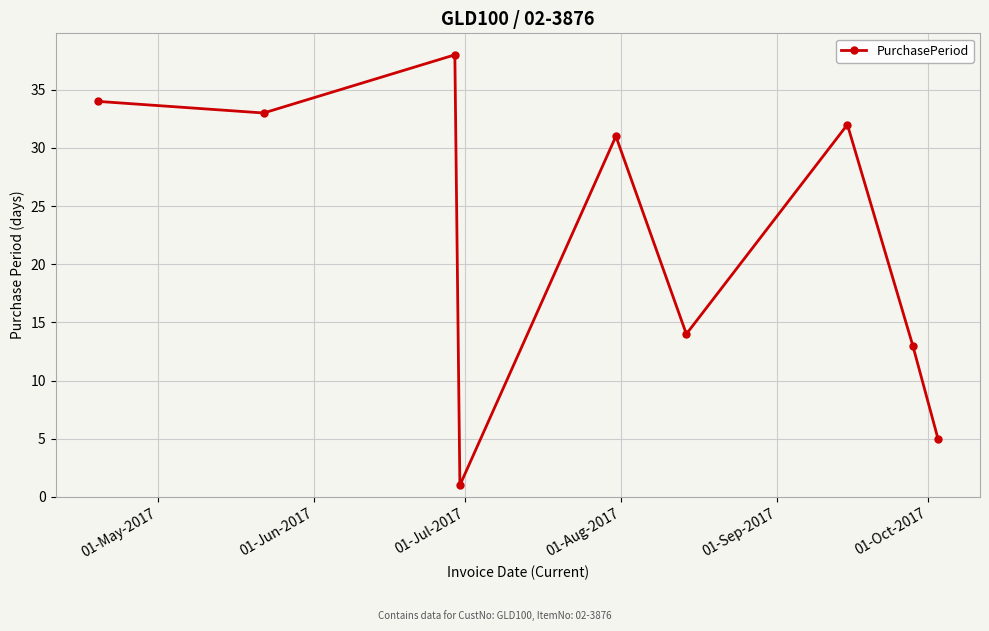

What is the difference between the maximum and minimum values?

37